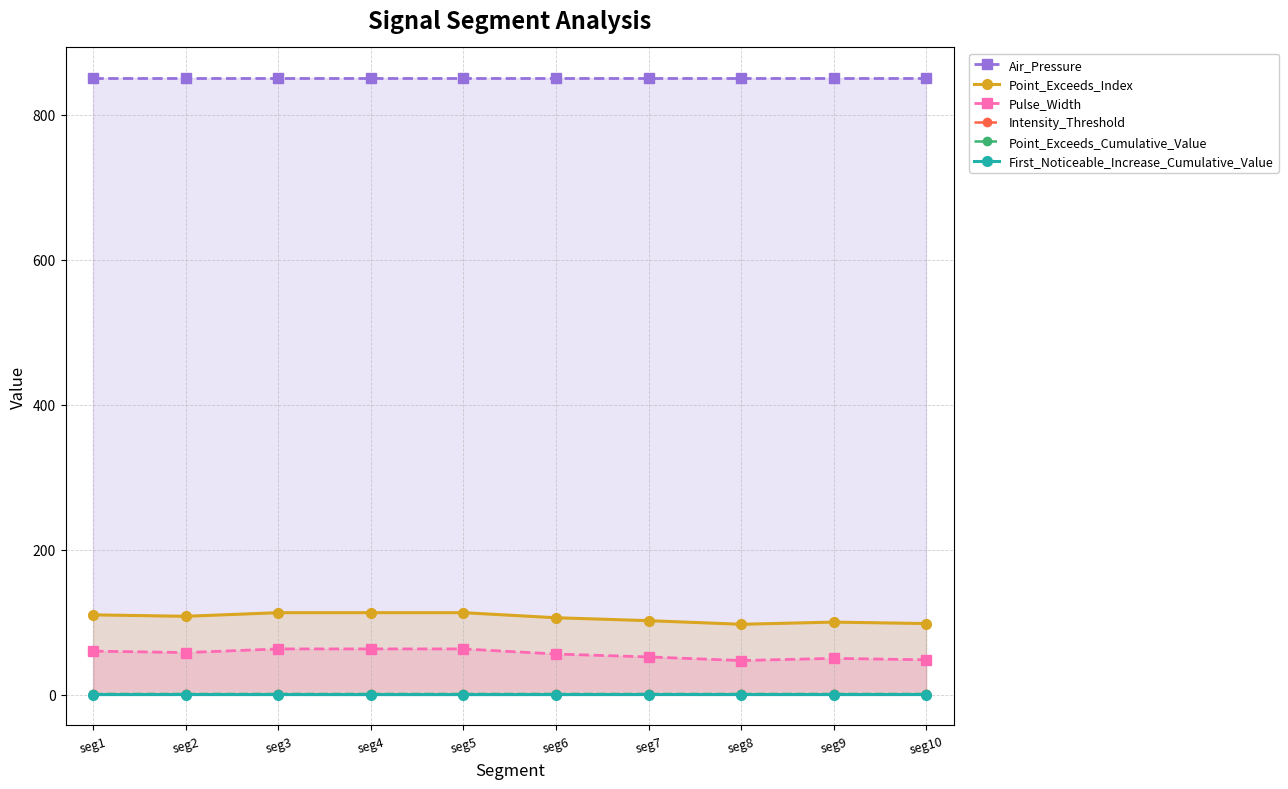

The Point_Exceeds_Index series shows 110.0 at seg1. True or false?

True